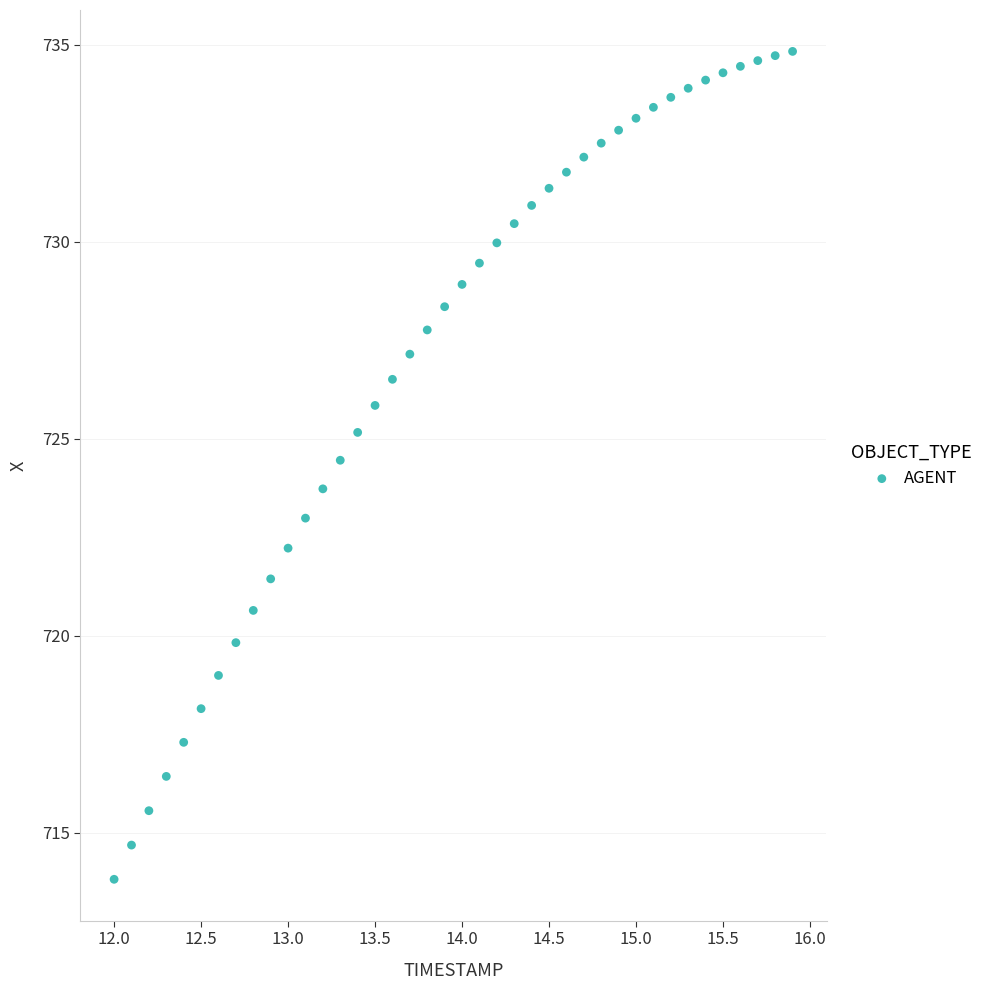

What is the range of X values (max minus min)?

3.9